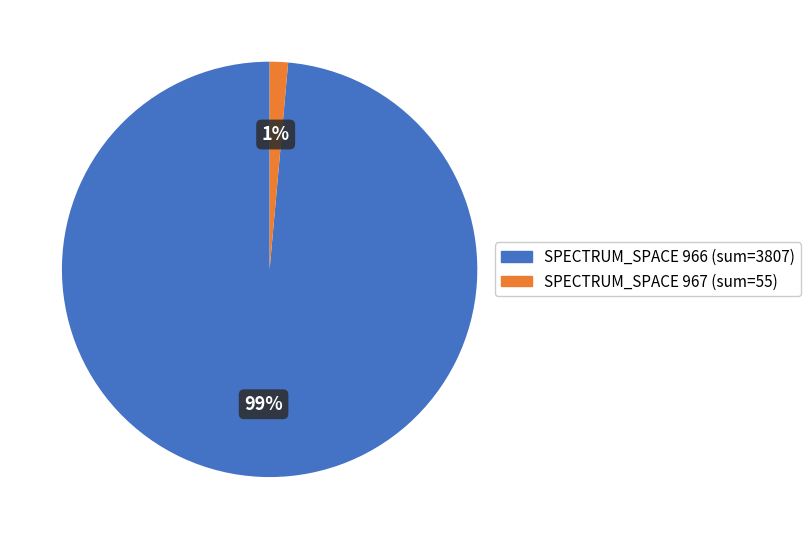

How many segments does this pie chart have?

2